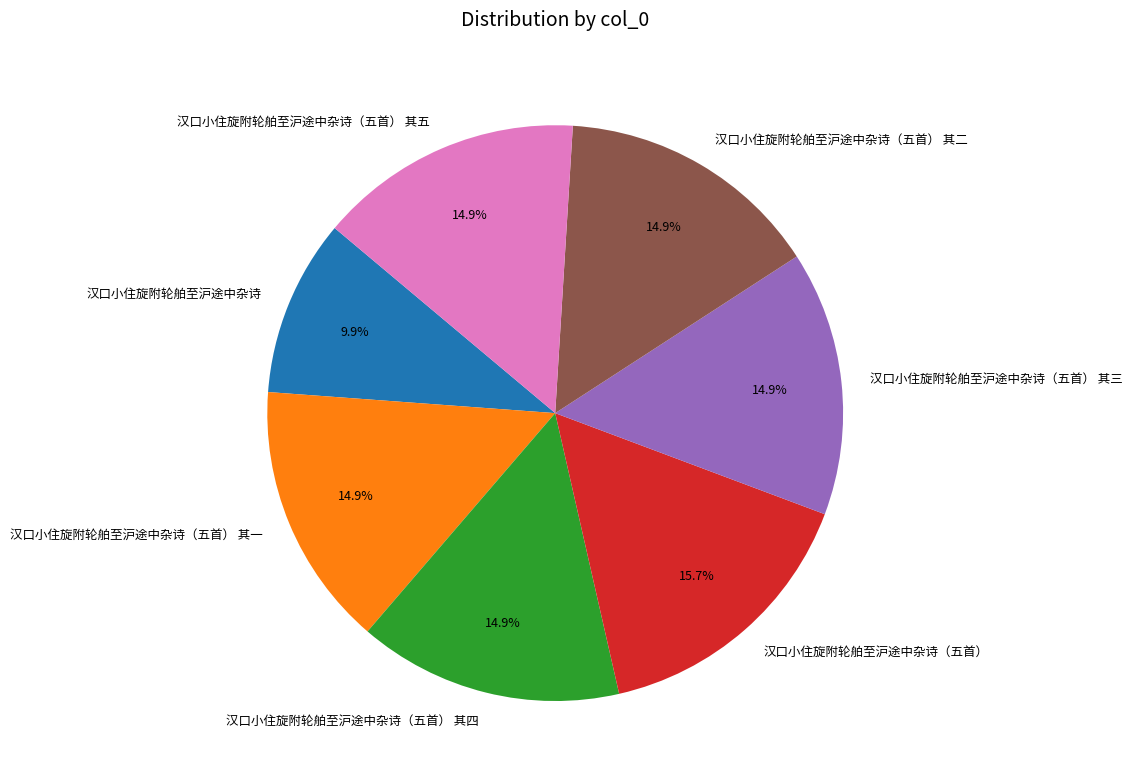

Do 汉口小住旋附轮舶至沪途中杂诗（五首） 其二 and 汉口小住旋附轮舶至沪途中杂诗 together represent more than half of the pie?

No